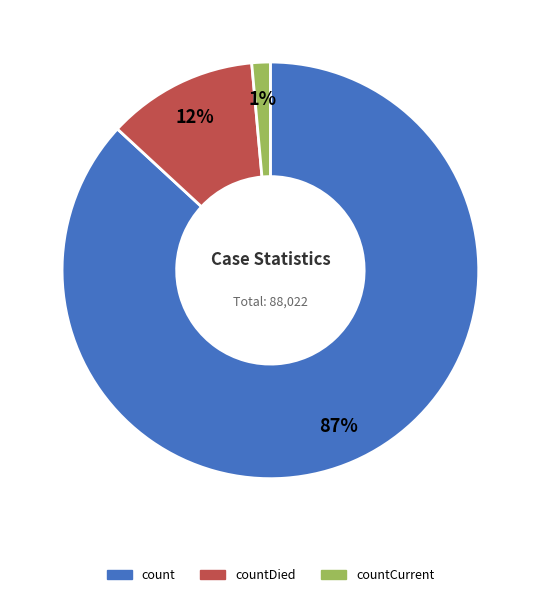

Count the number of slices in the pie.

3